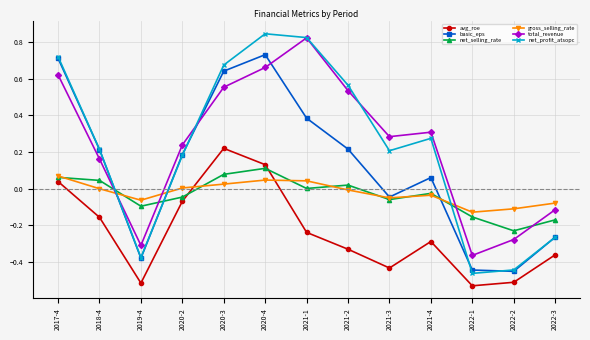

Which series has the widest spread of values?

net_profit_atsopc